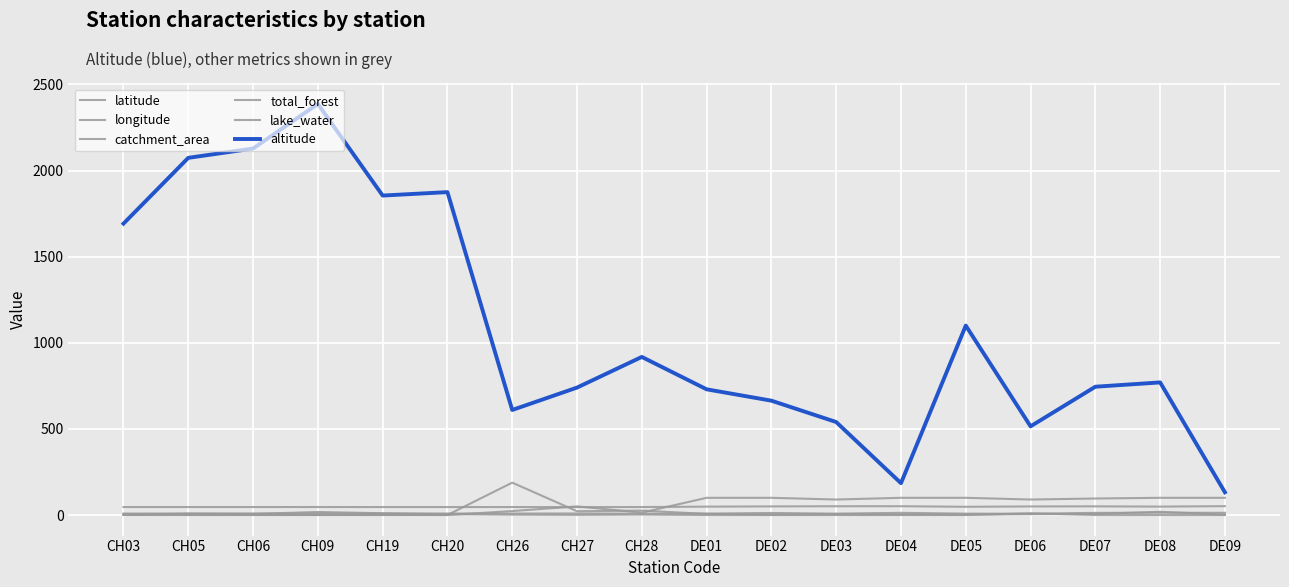

How many categories are shown in the chart?

18